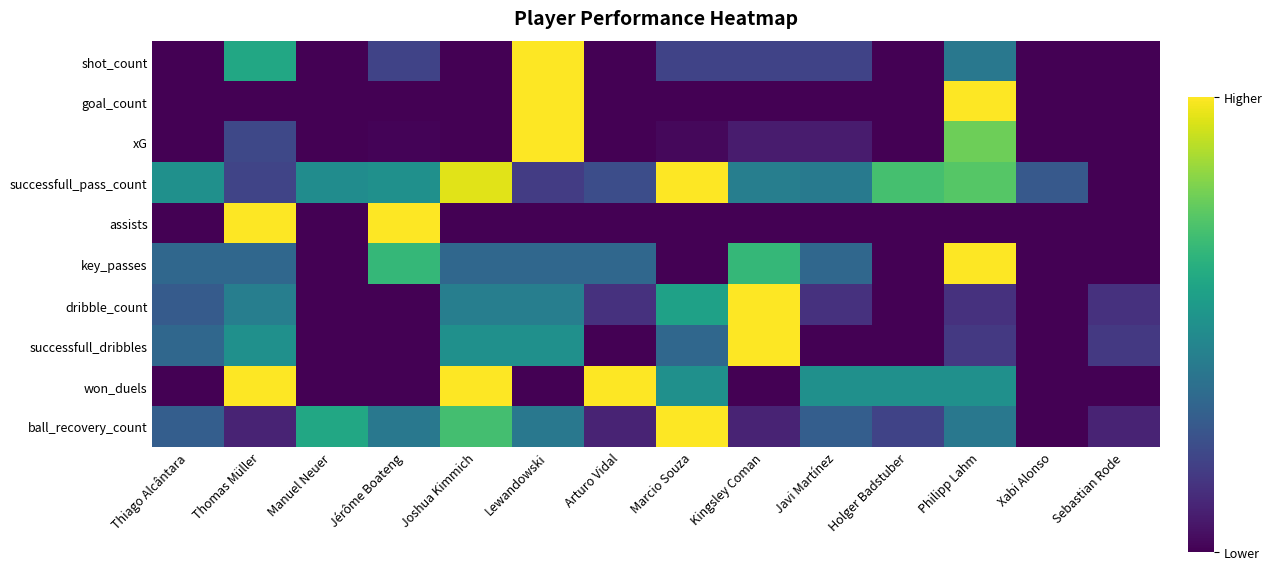

How many categories are shown in the chart?

14